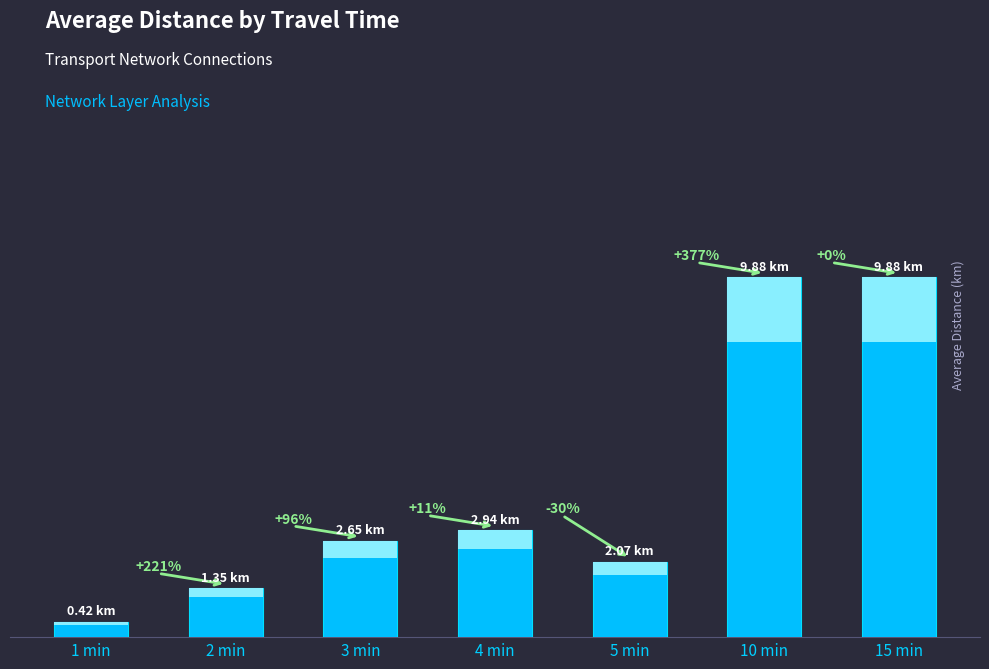

Is it true that the value at 2 min is 1.4?

True